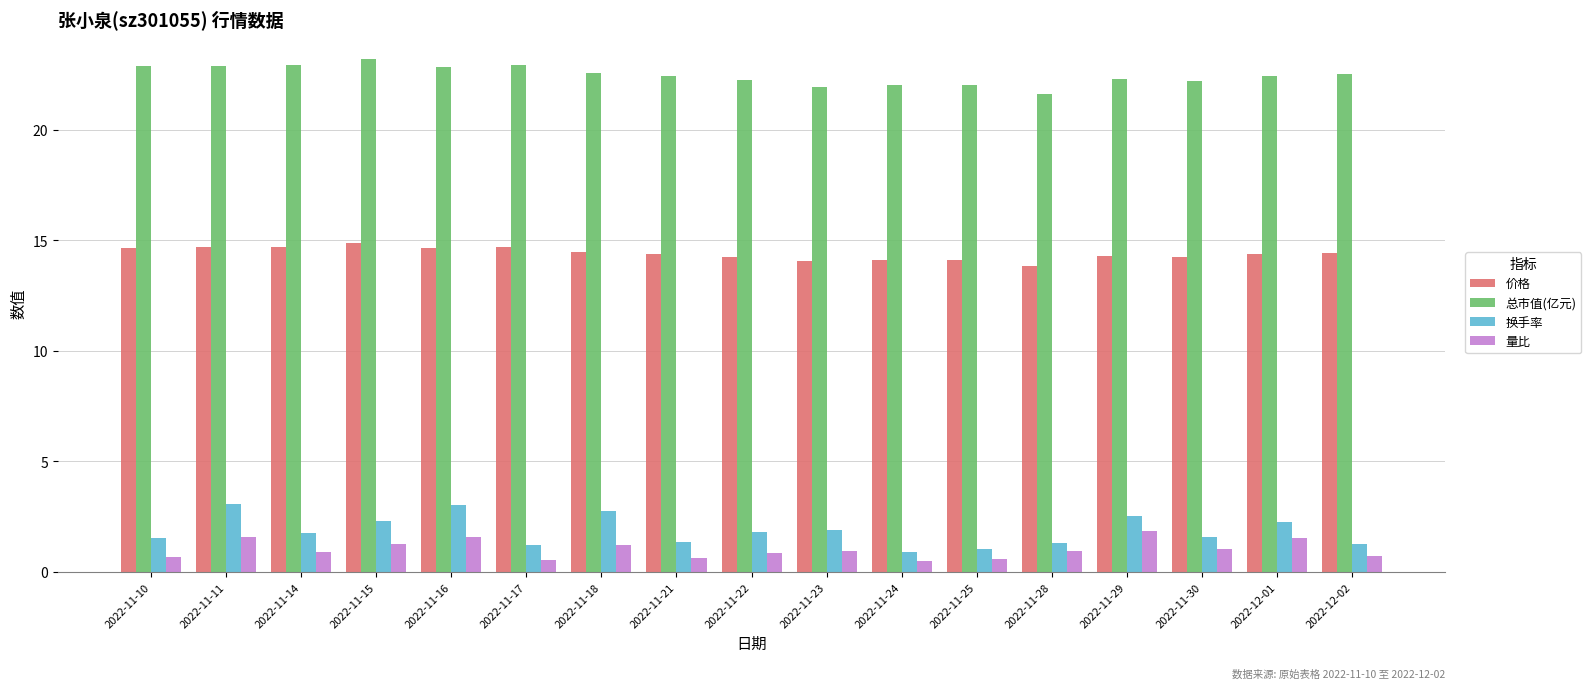

The value of 换手率 at 2022-11-28 is 1.3. True or false?

True